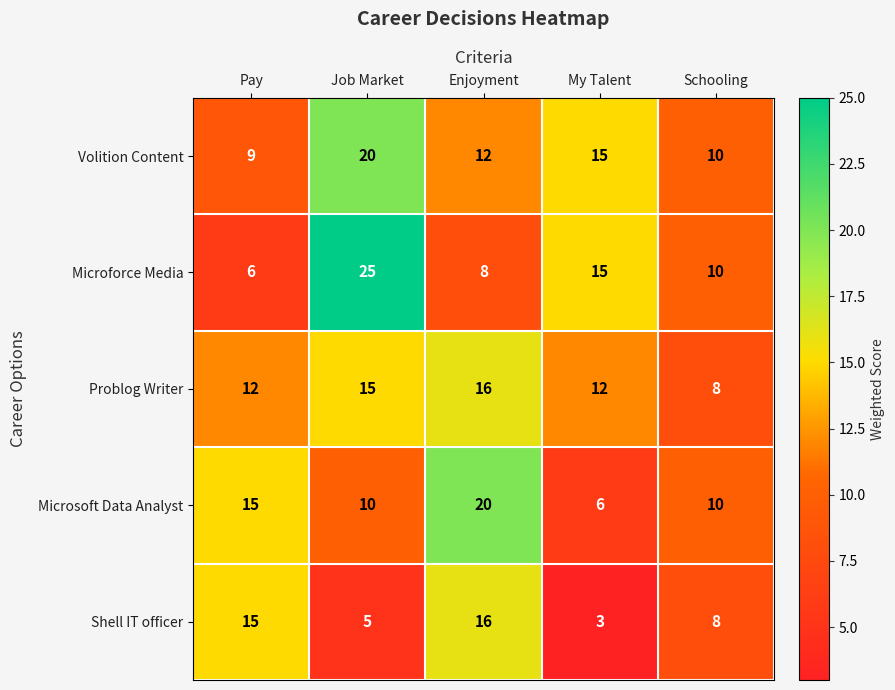

Reading left to right, list all the values displayed in this chart.

Volition Content: 9	20	12	15	10
Microforce Media: 6	25	8	15	10
Problog Writer: 12	15	16	12	8
Microsoft Data Analyst: 15	10	20	6	10
Shell IT officer: 15	5	16	3	8